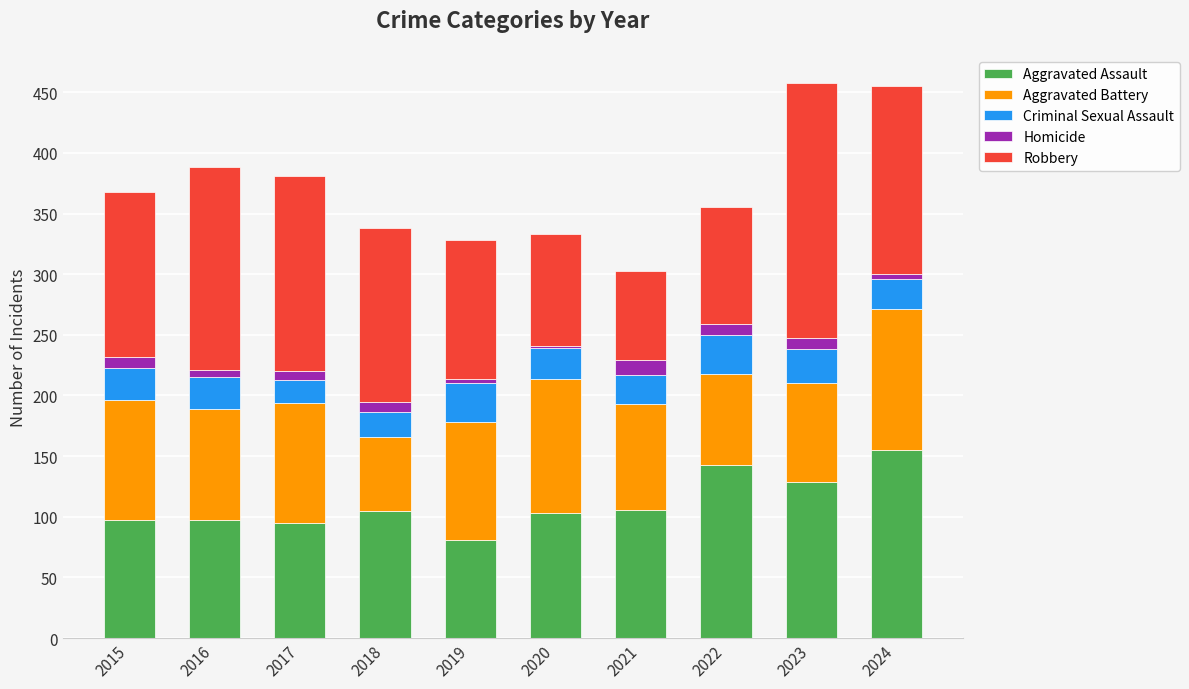

What is the highest value of the Aggravated Assault series?

155